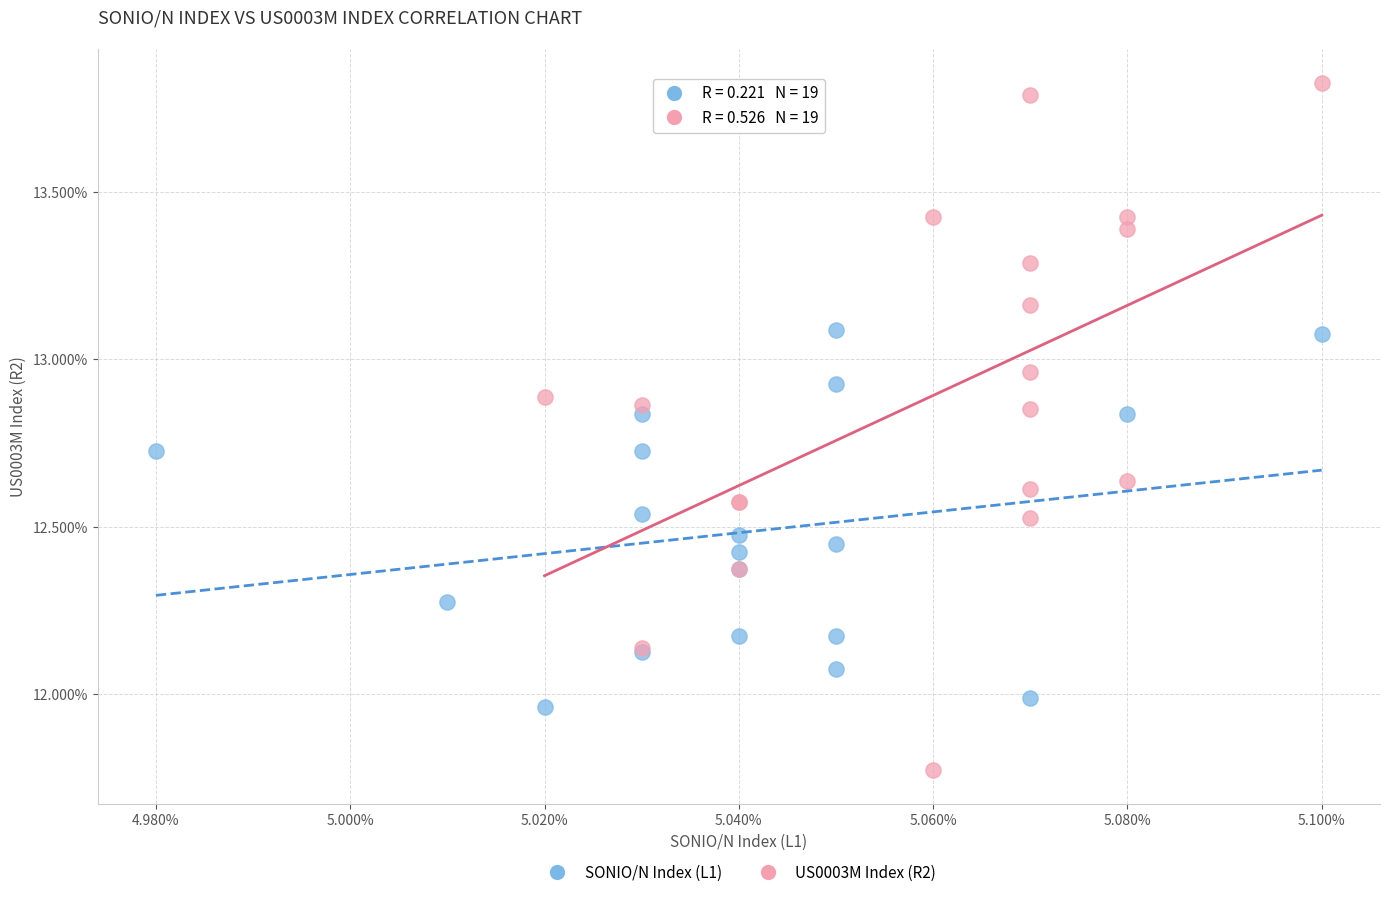

What are all the series names shown in the legend?

SONIO/N Index (L1), US0003M Index (R2)